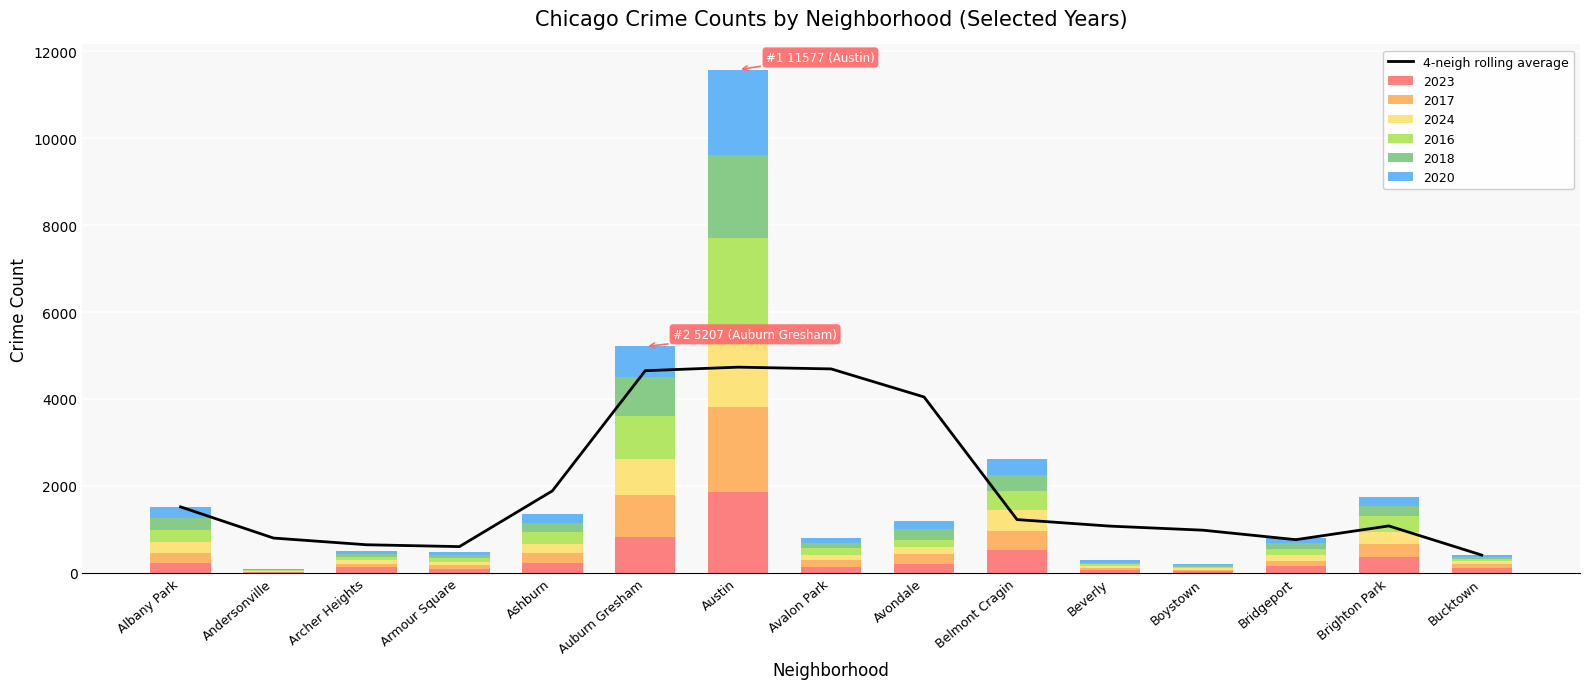

What position from the right is Belmont Cragin?

6